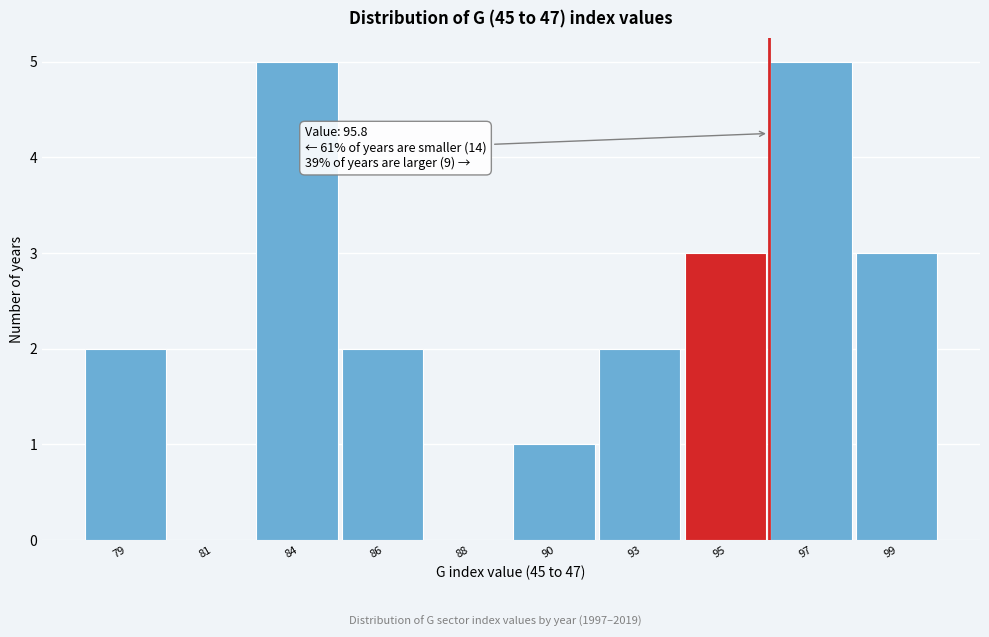

Reading right to left, list all the values displayed in this chart.

99=3	97=5	95=3	93=2	90=1	88=0	86=2	84=5	81=0	79=2